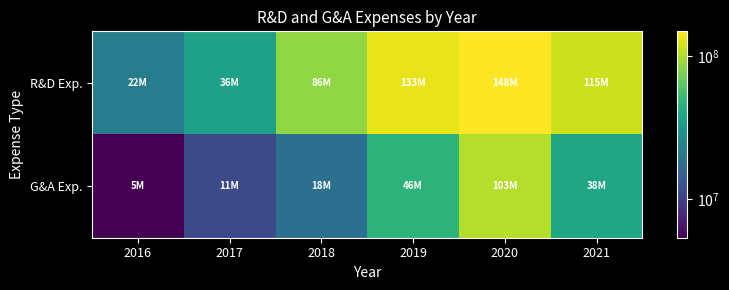

List the series in order of their overall mean, lowest first.

G&A Exp., R&D Exp.